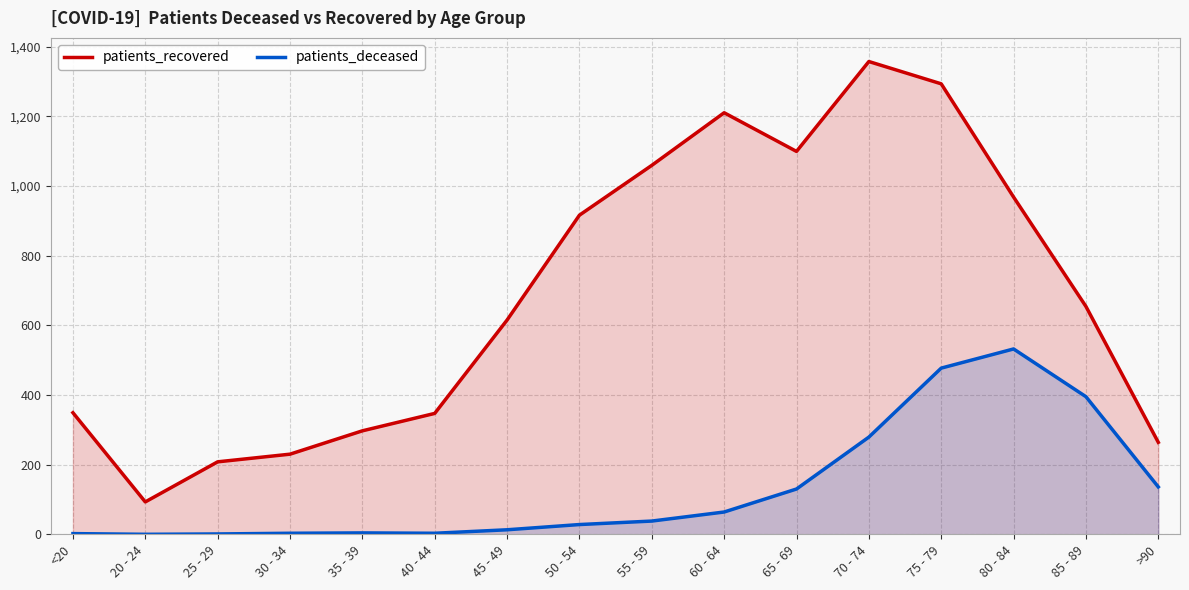

True or false: patients_recovered and patients_deceased cross at least once.

False